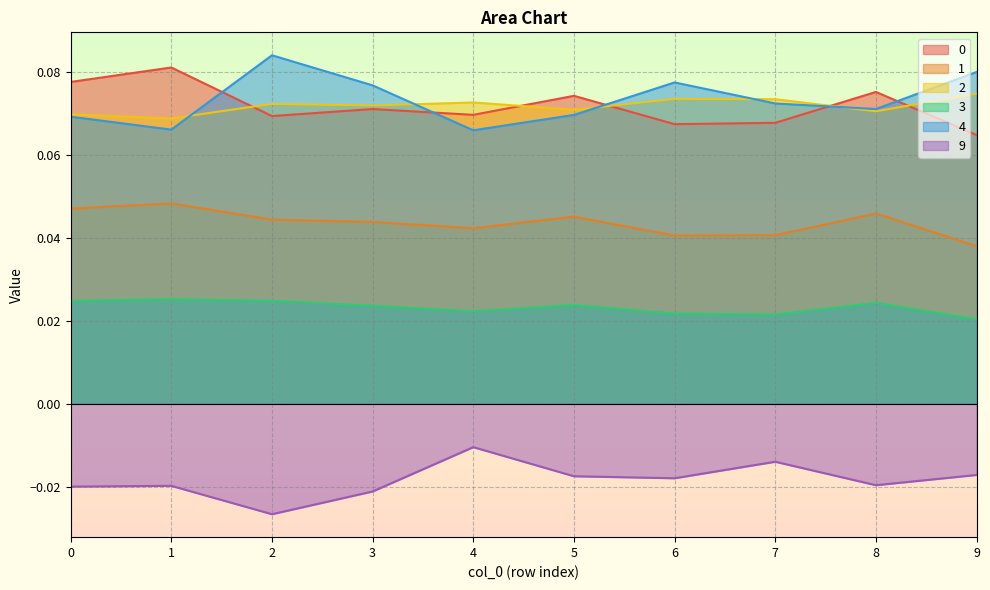

Which series ends up on top after the final intersection of 2 and 0?

2